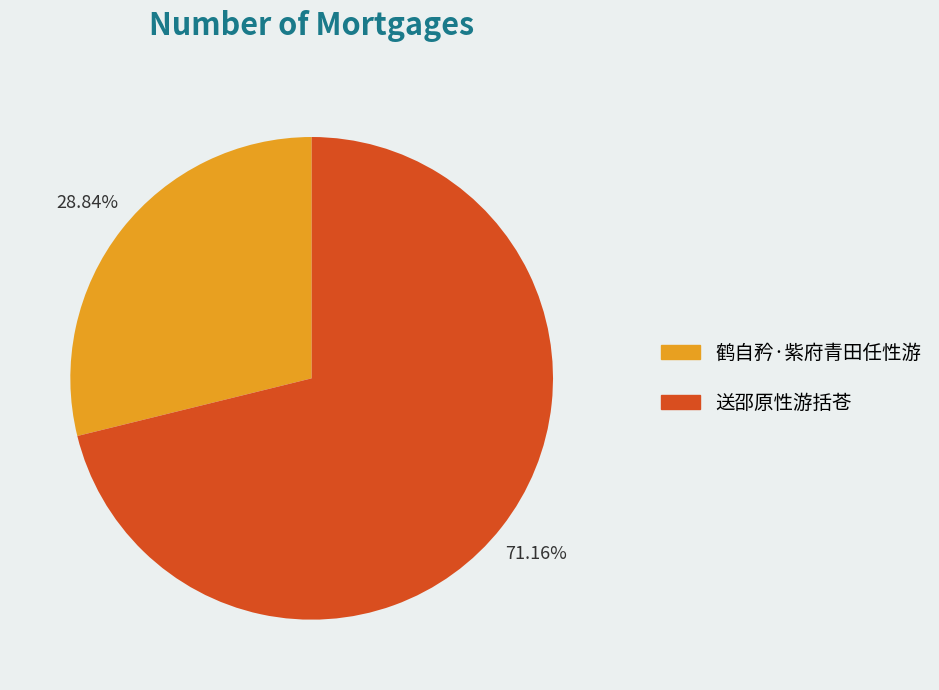

How many segments does this pie chart have?

2